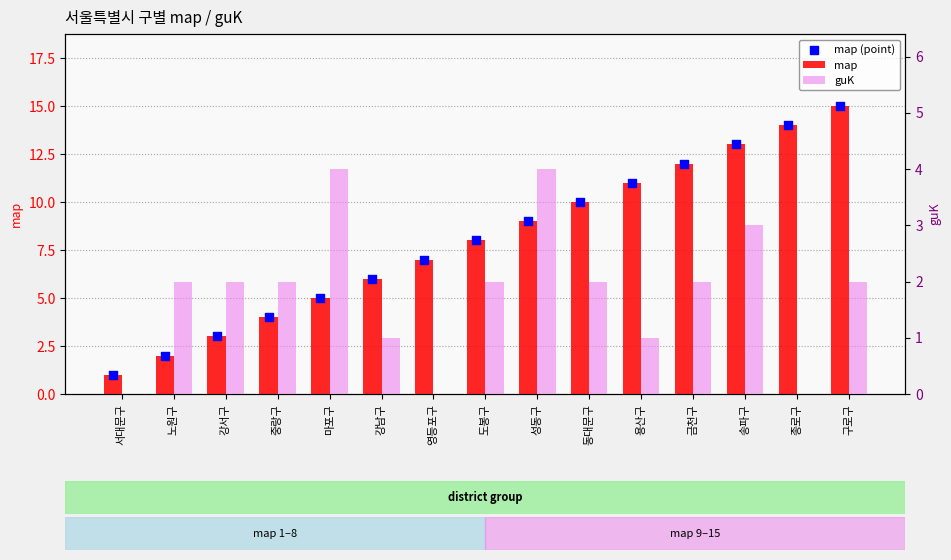

Which series reaches the minimum Y coordinate?

guK